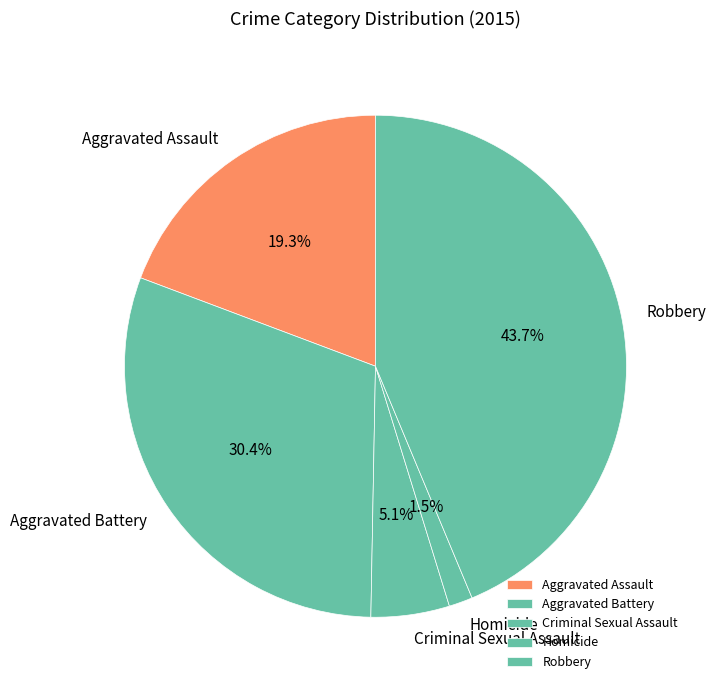

How much of the chart is everything except Robbery?

56.3%